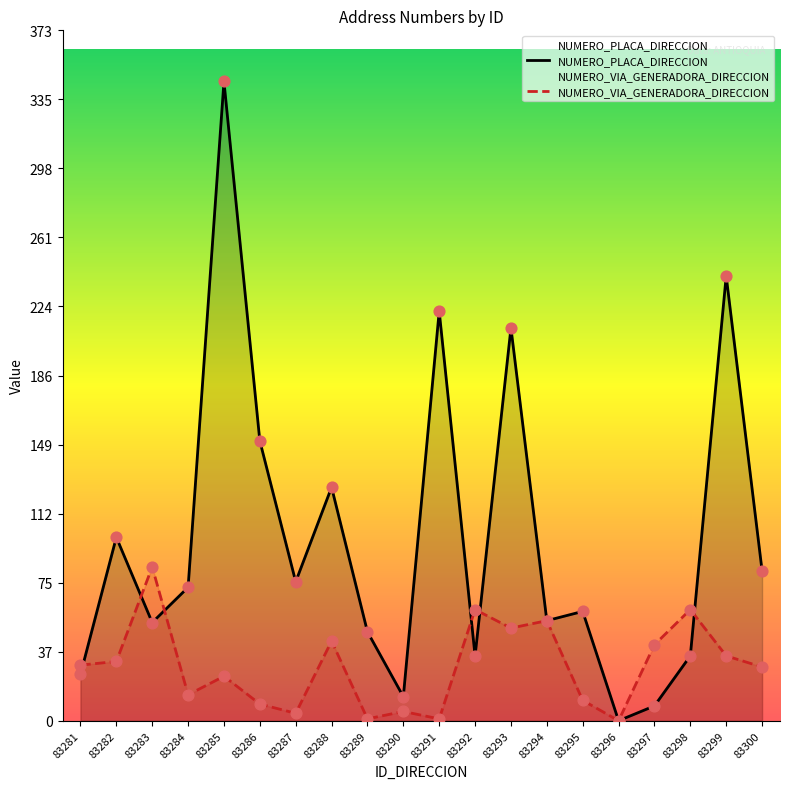

Which series contains the highest Y value?

NUMERO_PLACA_DIRECCION